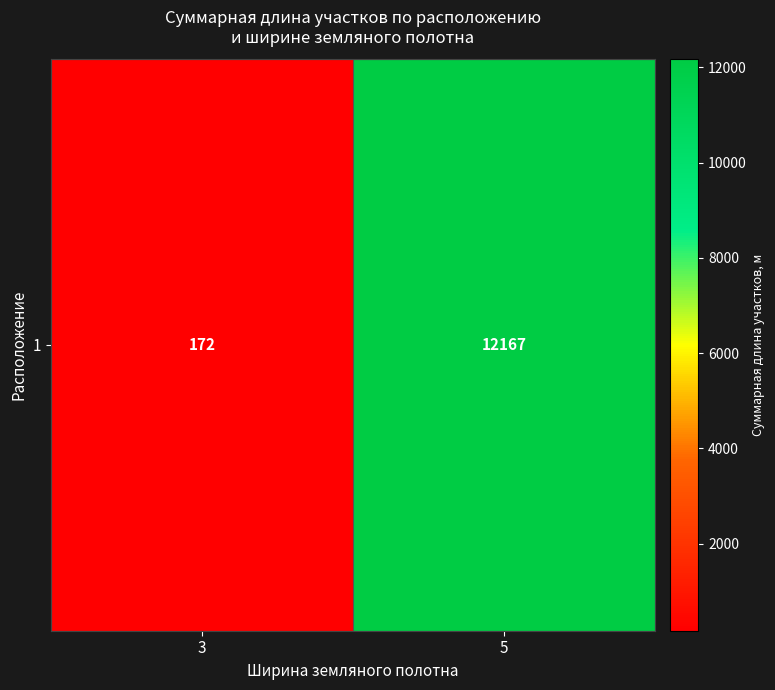

What is the maximum value shown in the chart?

12167